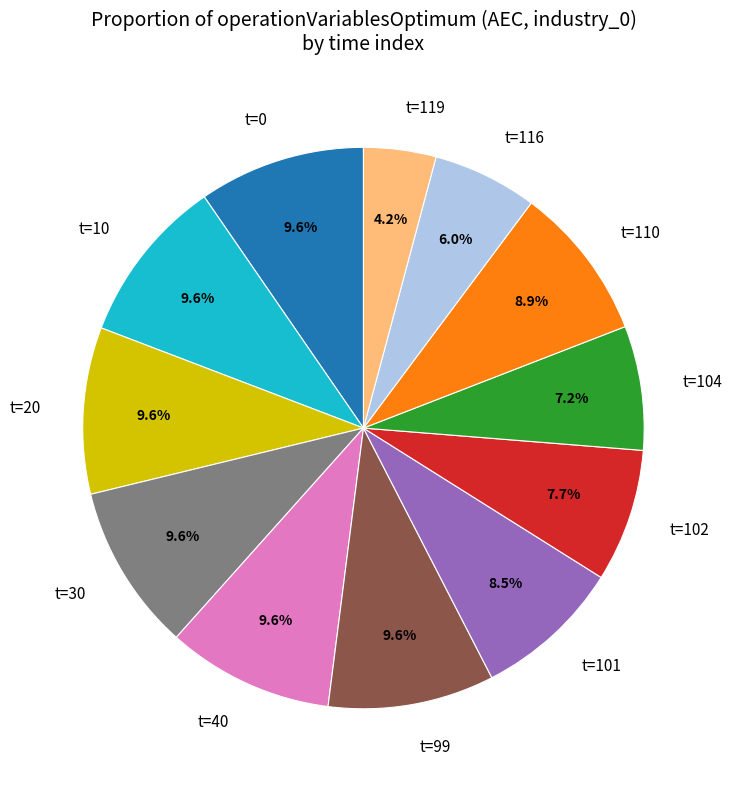

Which category has the smallest portion of the pie?

t=119